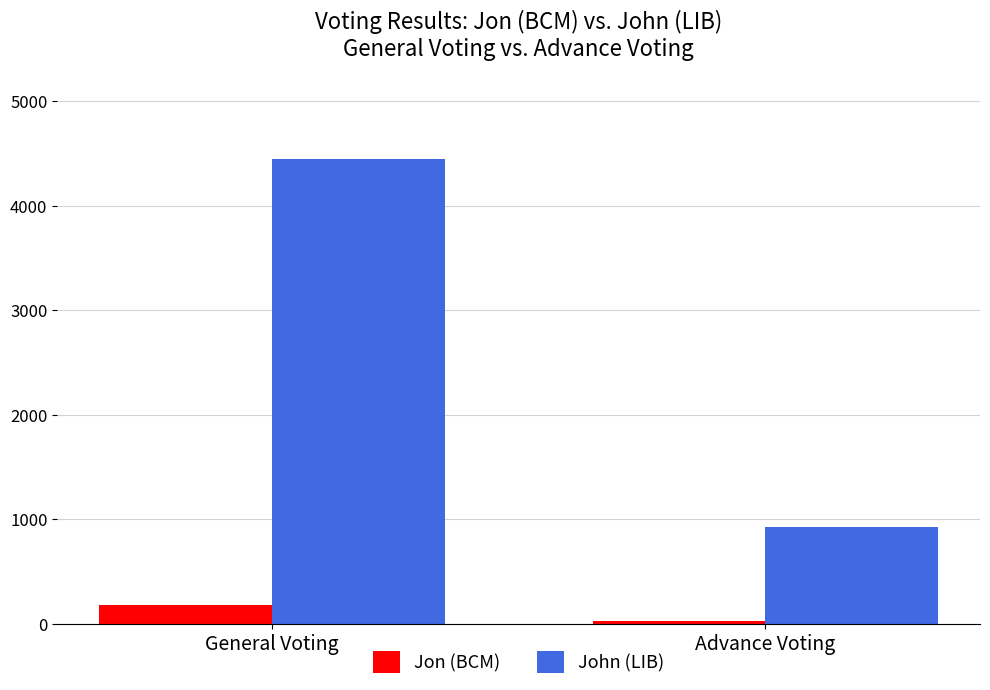

What is the value of the John (LIB) bar at the 1st from the left?

4445